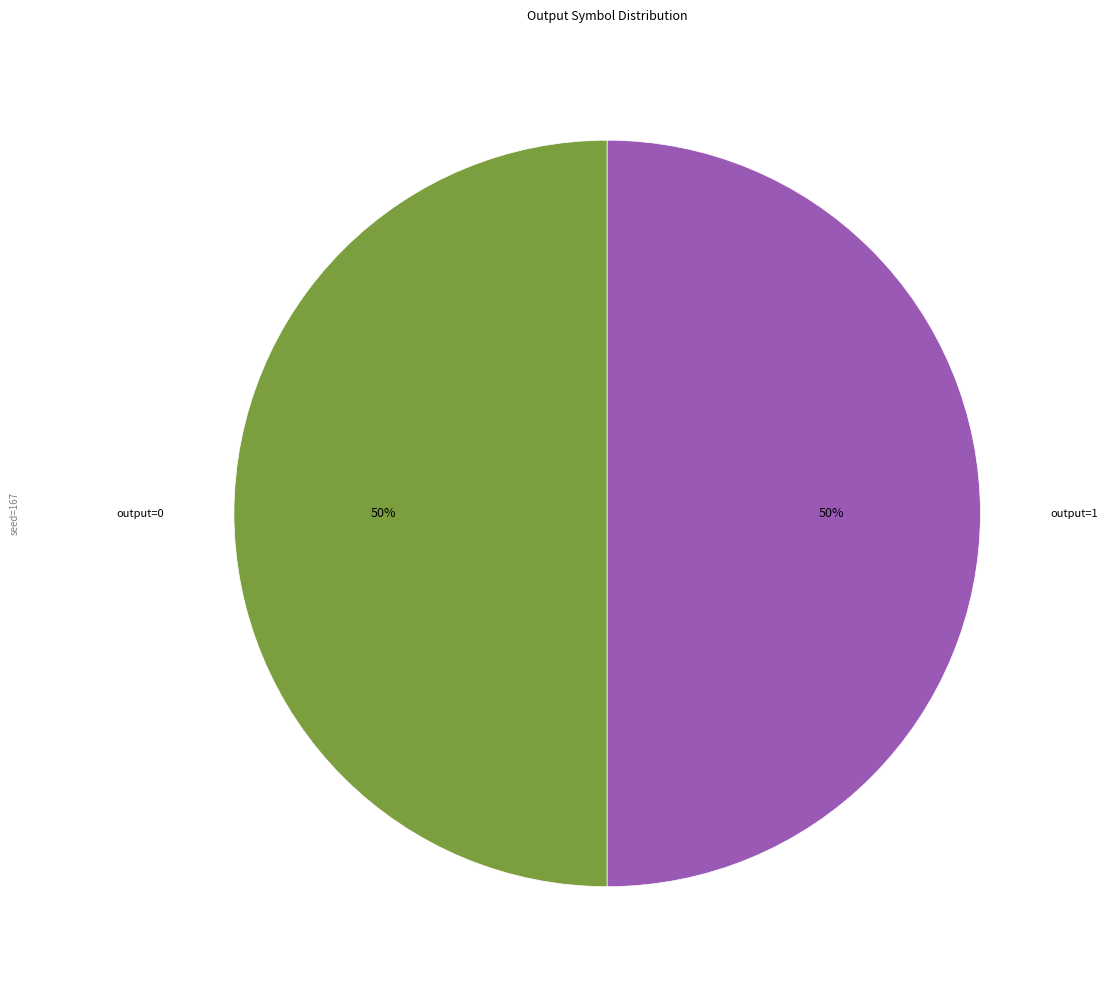

Do output=1 and output=0 together represent more than half of the pie?

Yes